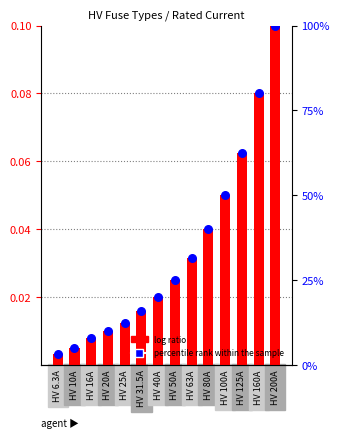

Which series has the widest spread of Y values?

log ratio